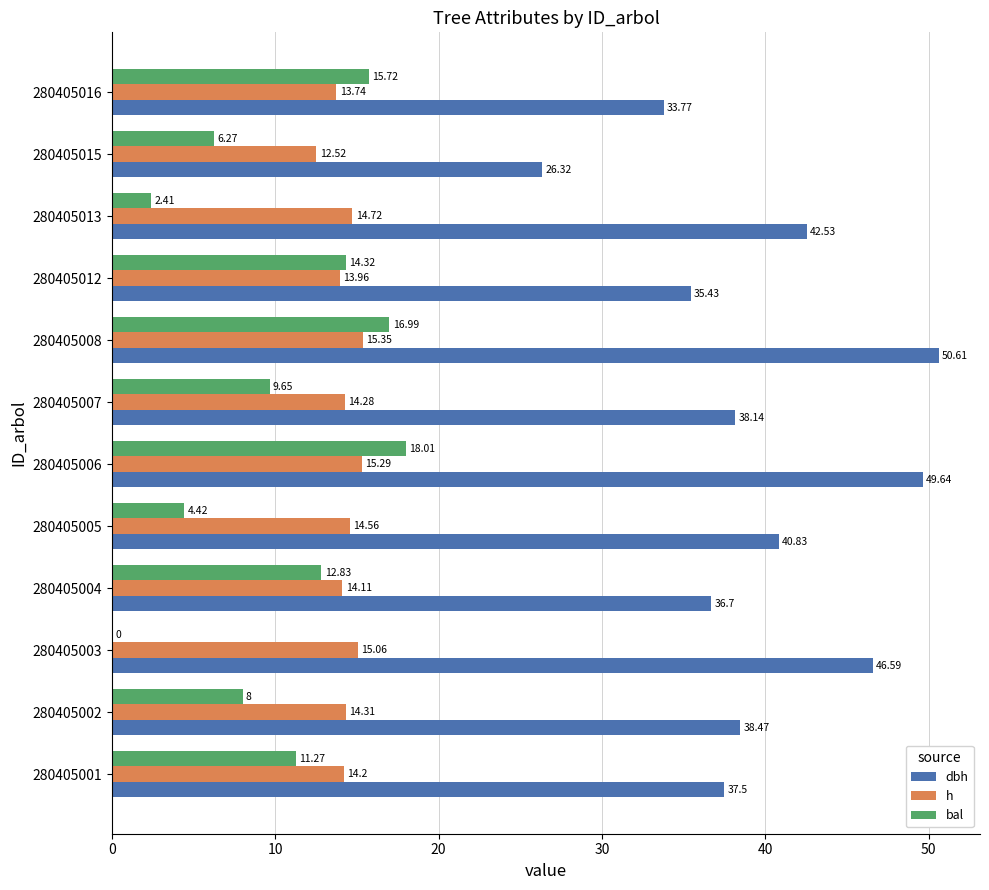

Which series has the largest total across all categories?

dbh